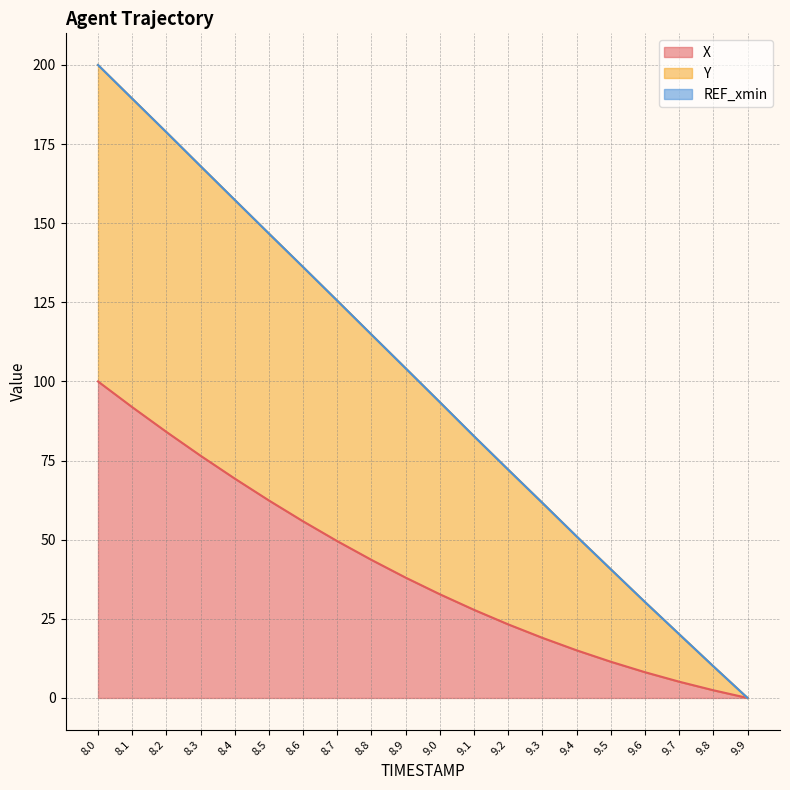

Which category has the lowest value in the X series?

9.9